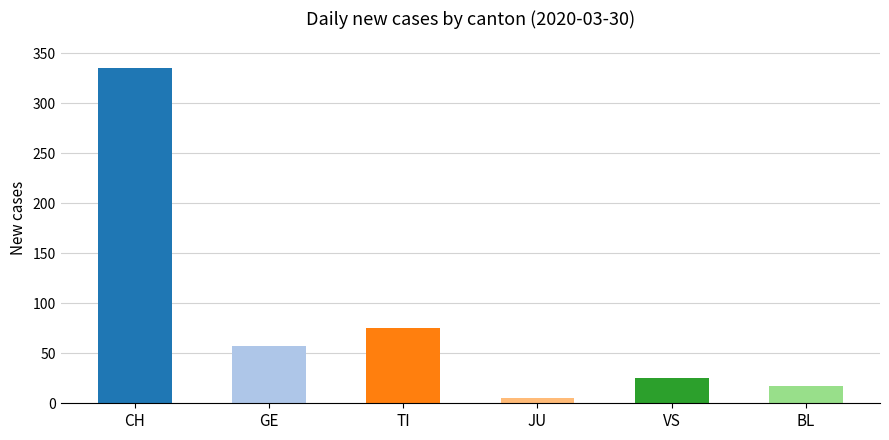

Which label corresponds to the largest value in the chart?

CH